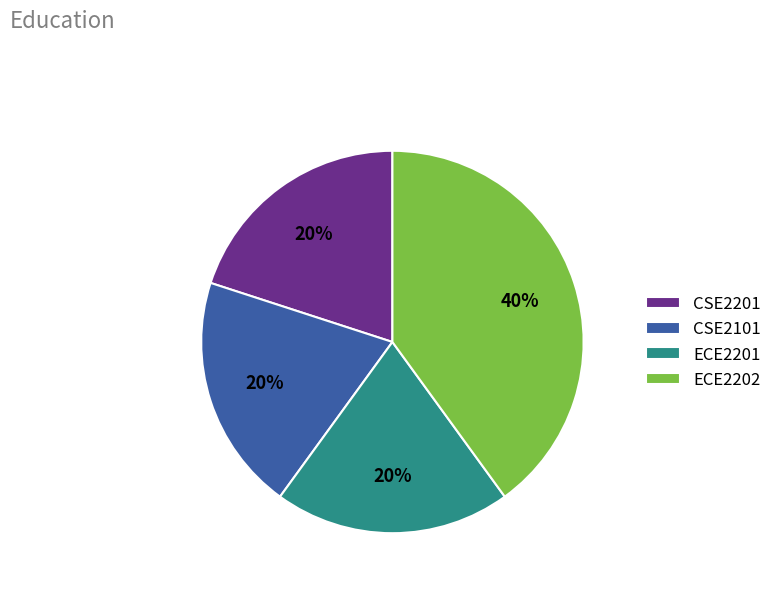

Does any single category account for the majority?

No